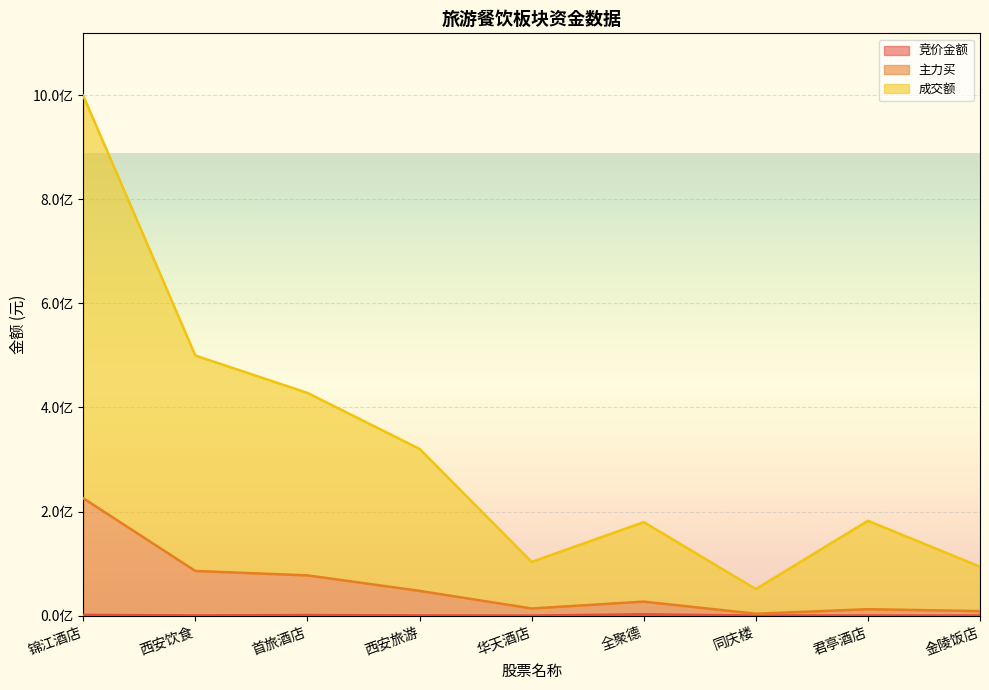

At which category does 主力买 reach its first local peak?

全聚德